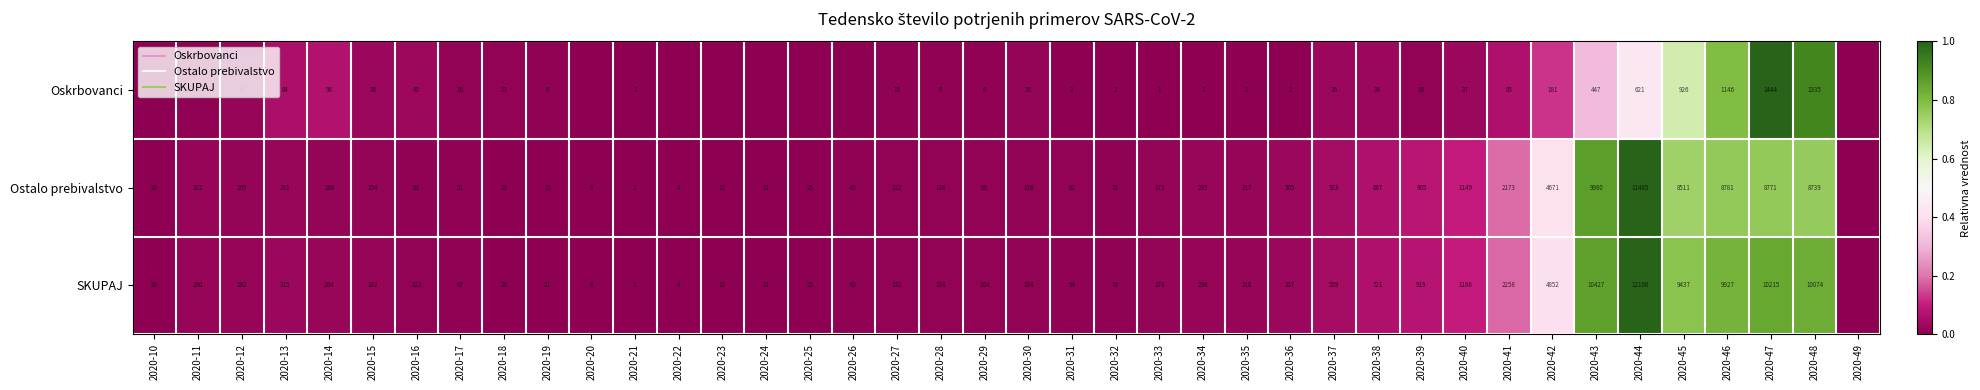

List the labels in order of SKUPAJ value, smallest first.

2020-49, 2020-21, 2020-22, 2020-20, 2020-24, 2020-23, 2020-10, 2020-19, 2020-25, 2020-18, 2020-26, 2020-17, 2020-32, 2020-31, 2020-29, 2020-16, 2020-27, 2020-28, 2020-30, 2020-33, 2020-12, 2020-15, 2020-35, 2020-11, 2020-34, 2020-14, 2020-36, 2020-13, 2020-37, 2020-38, 2020-39, 2020-40, 2020-41, 2020-42, 2020-45, 2020-46, 2020-48, 2020-47, 2020-43, 2020-44